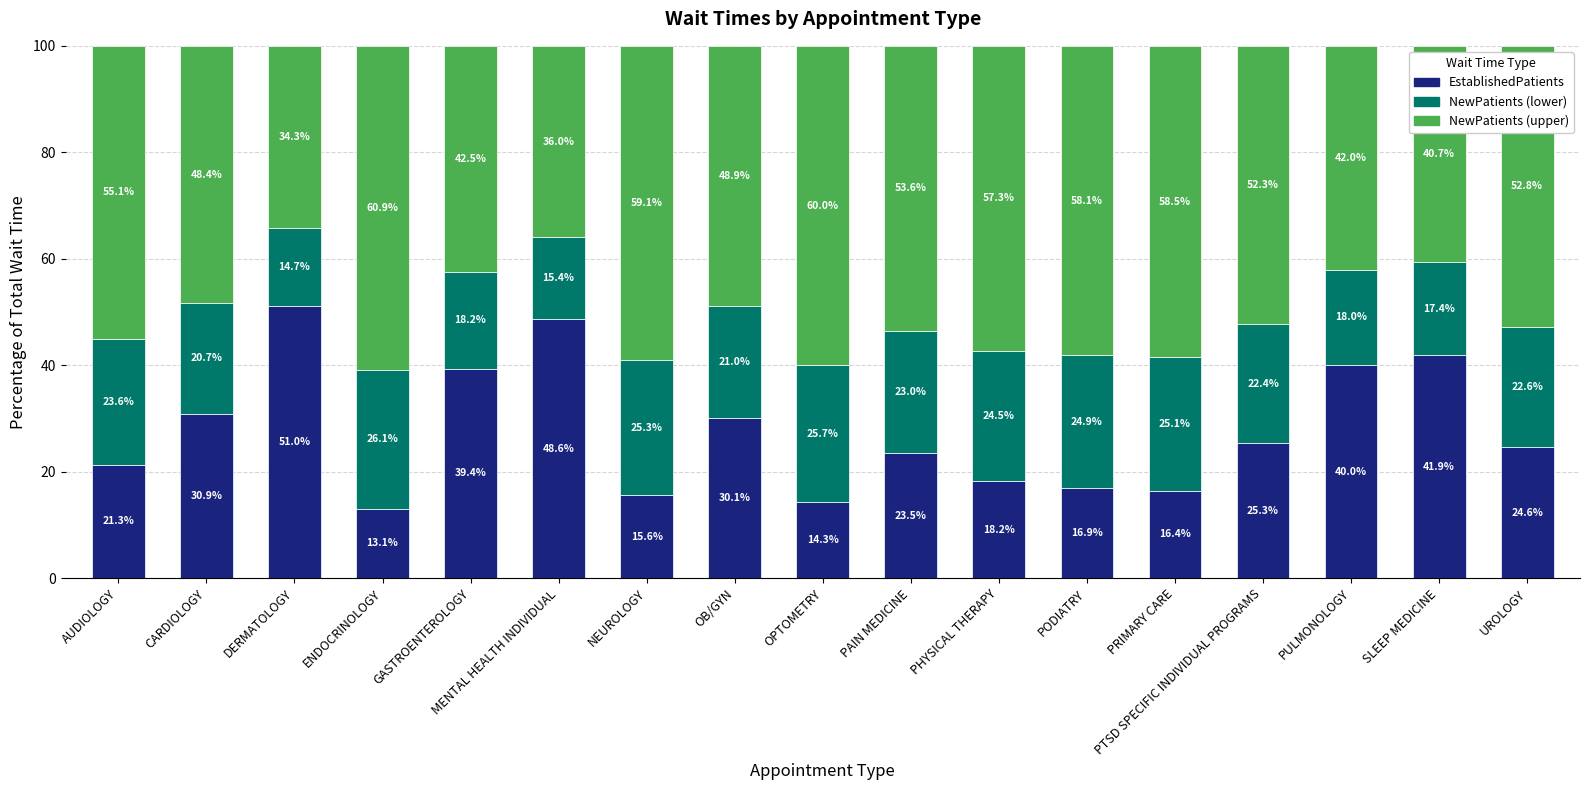

At which label is EstablishedPatients closest to 32?

CARDIOLOGY